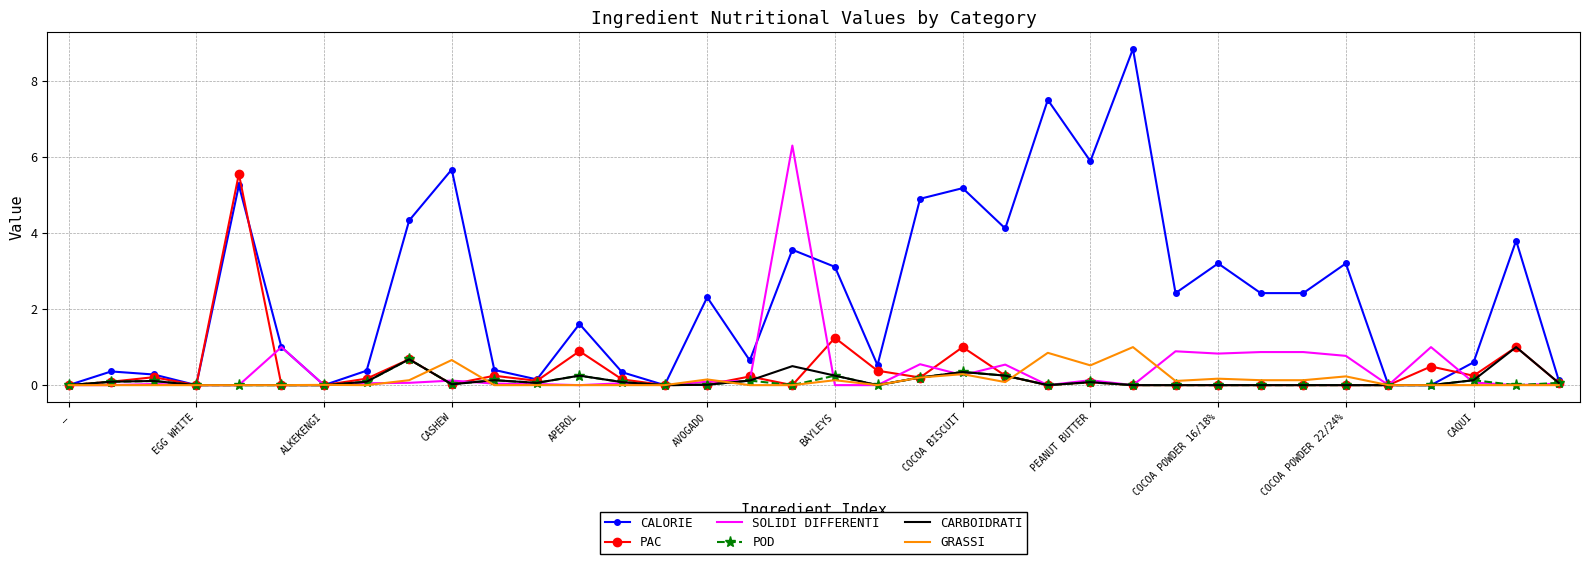

Which series has the largest total across all categories?

CALORIE